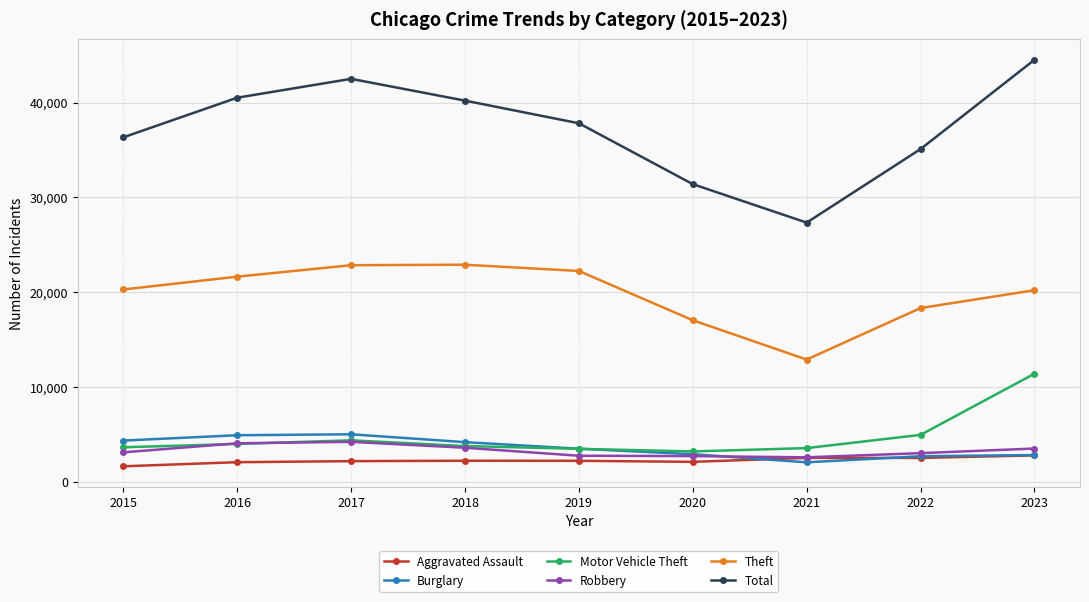

Is it true that Robbery equals 1183 at 2019?

False